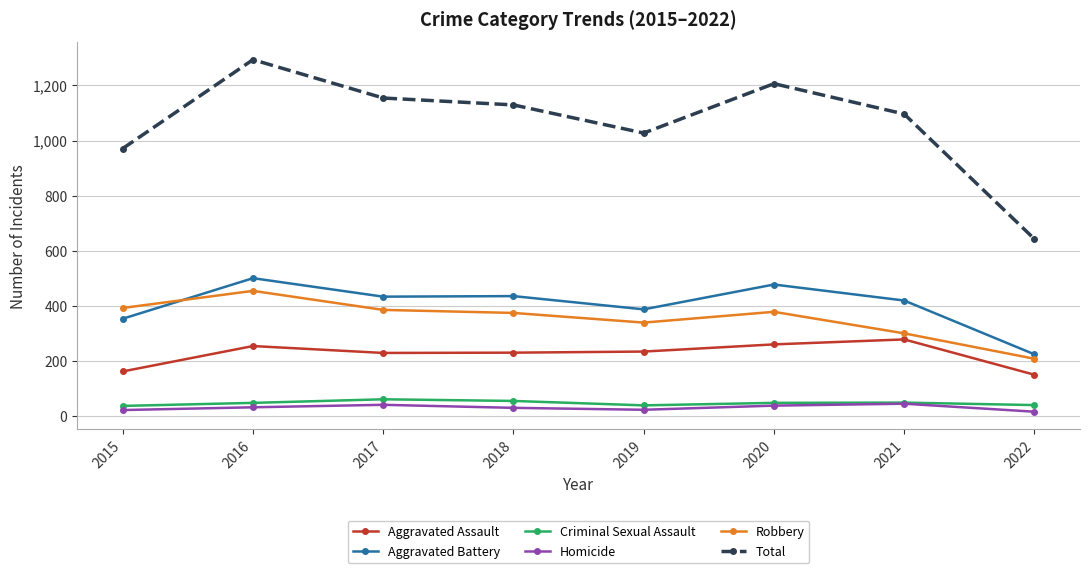

Is it true that Total equals 1801 at 2017?

False